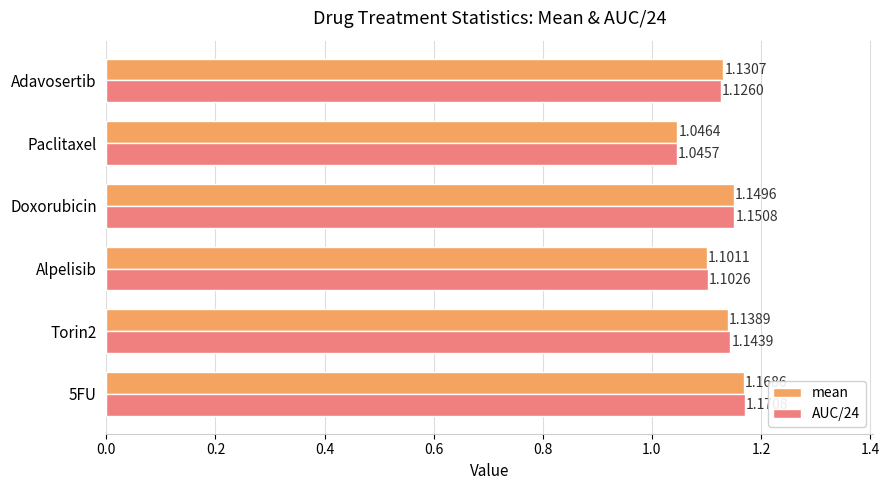

Which series has the largest range (max minus min)?

AUC/24